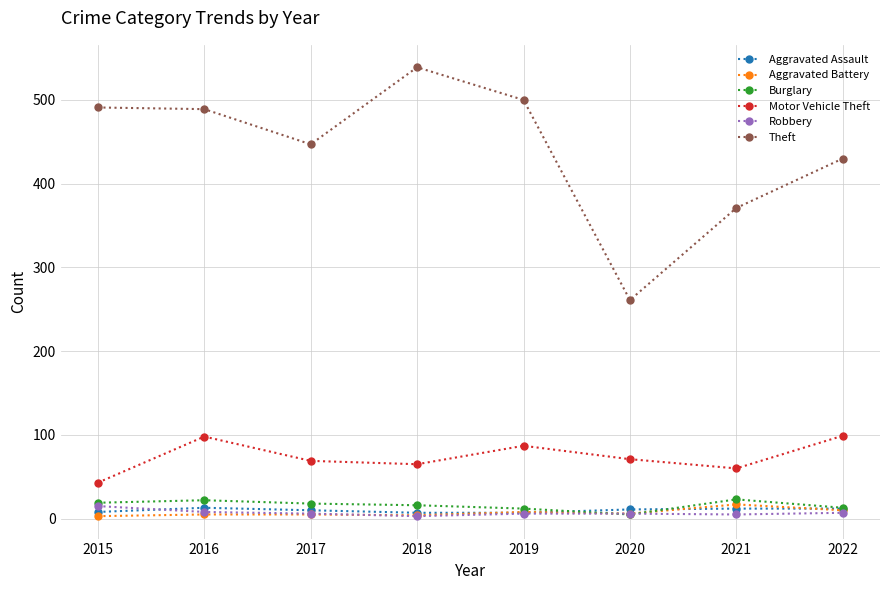

What is the total value across all series at 2017?

555